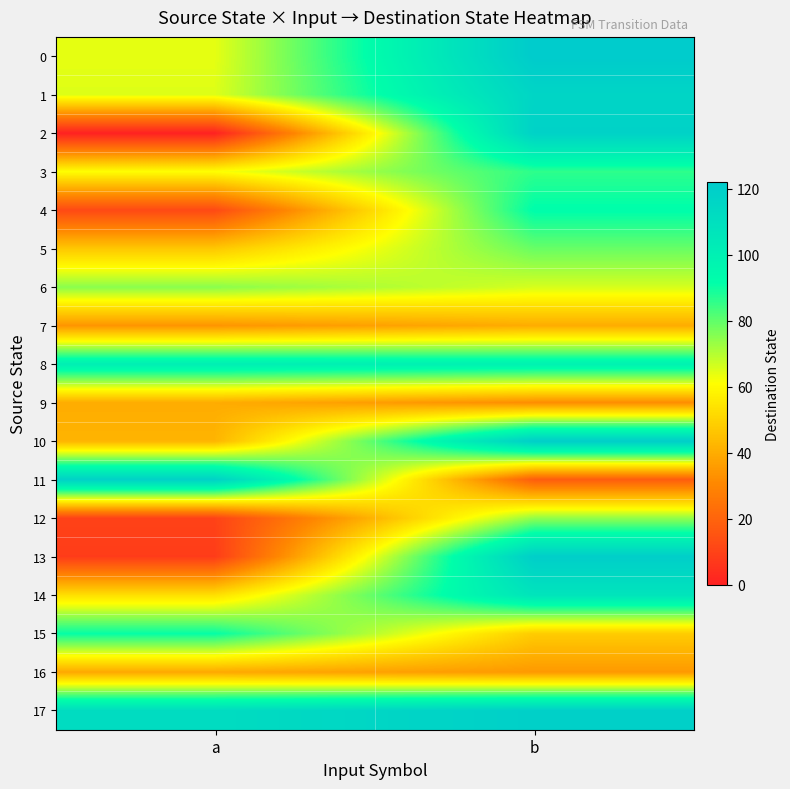

Rank the series at a from lowest to highest value.

2, 13, 12, 4, 7, 16, 9, 10, 5, 14, 3, 0, 1, 6, 15, 8, 17, 11